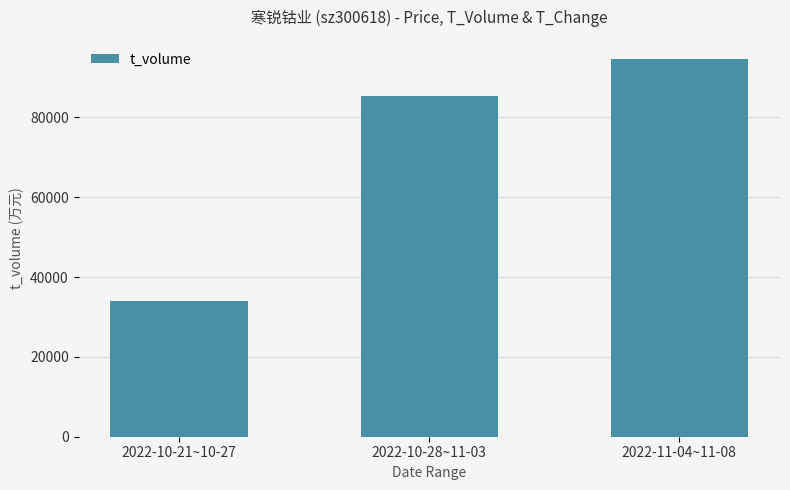

Which has a higher value, 2022-10-21~10-27 or 2022-11-04~11-08?

2022-11-04~11-08